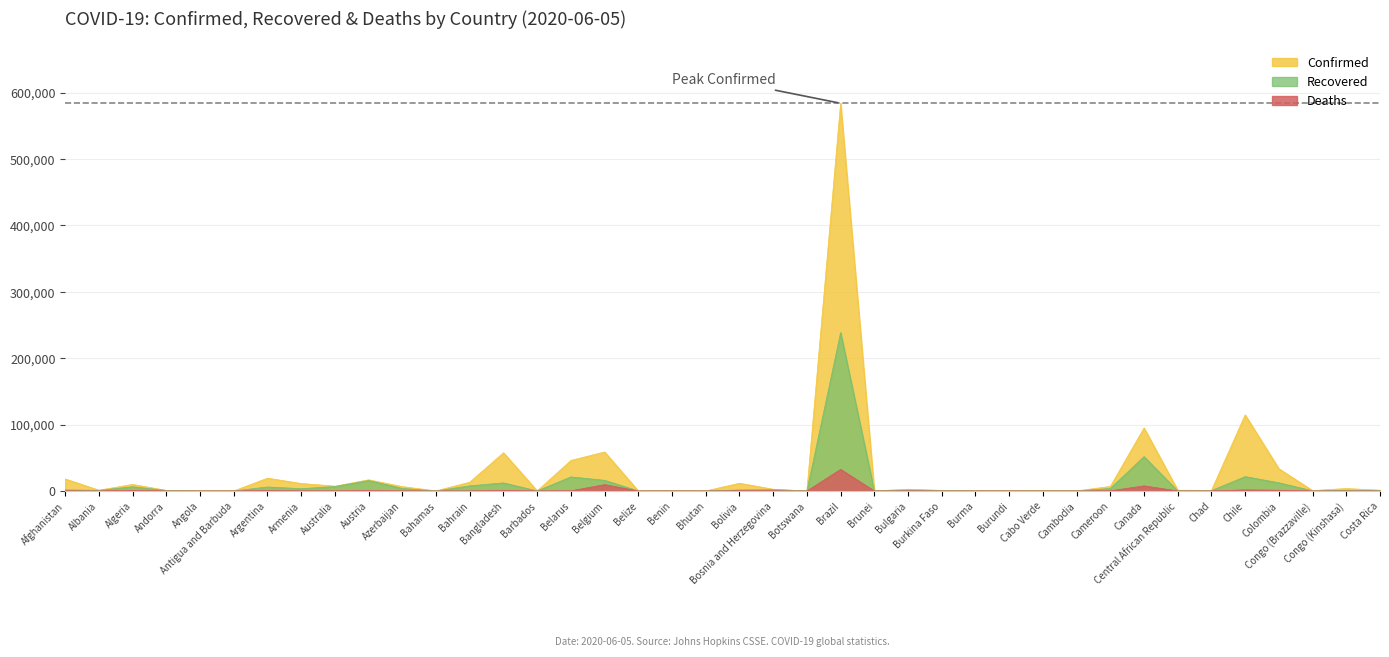

True or false: Recovered has a value of 766 at Armenia.

False